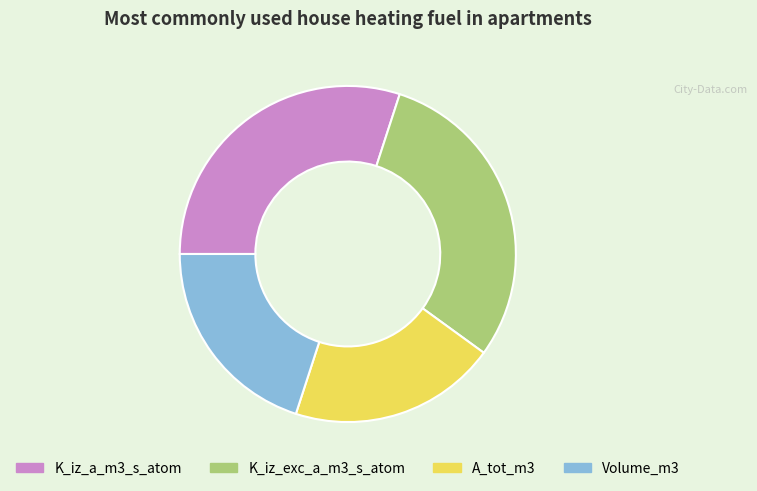

Does A_tot_m3 represent more than half of the total?

No